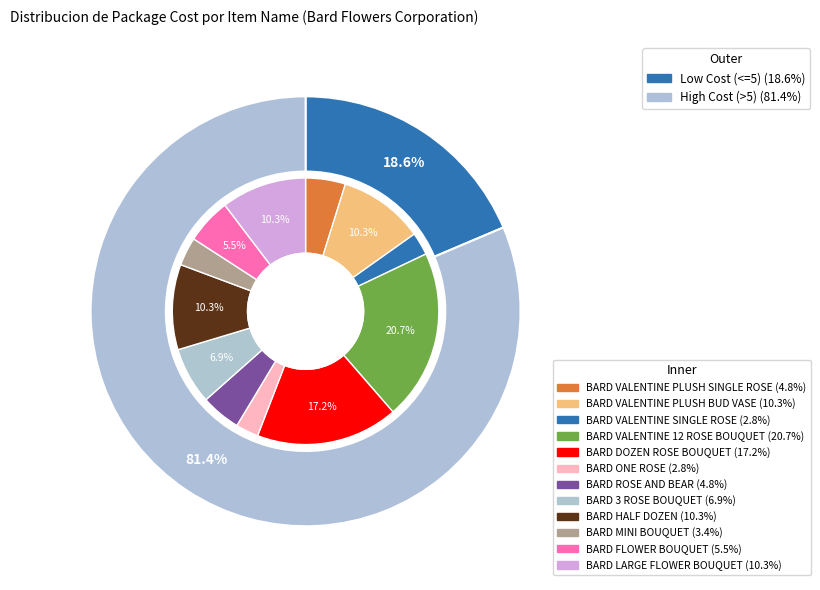

What portion of the pie excludes BARD FLOWER BOUQUET?

94.5%